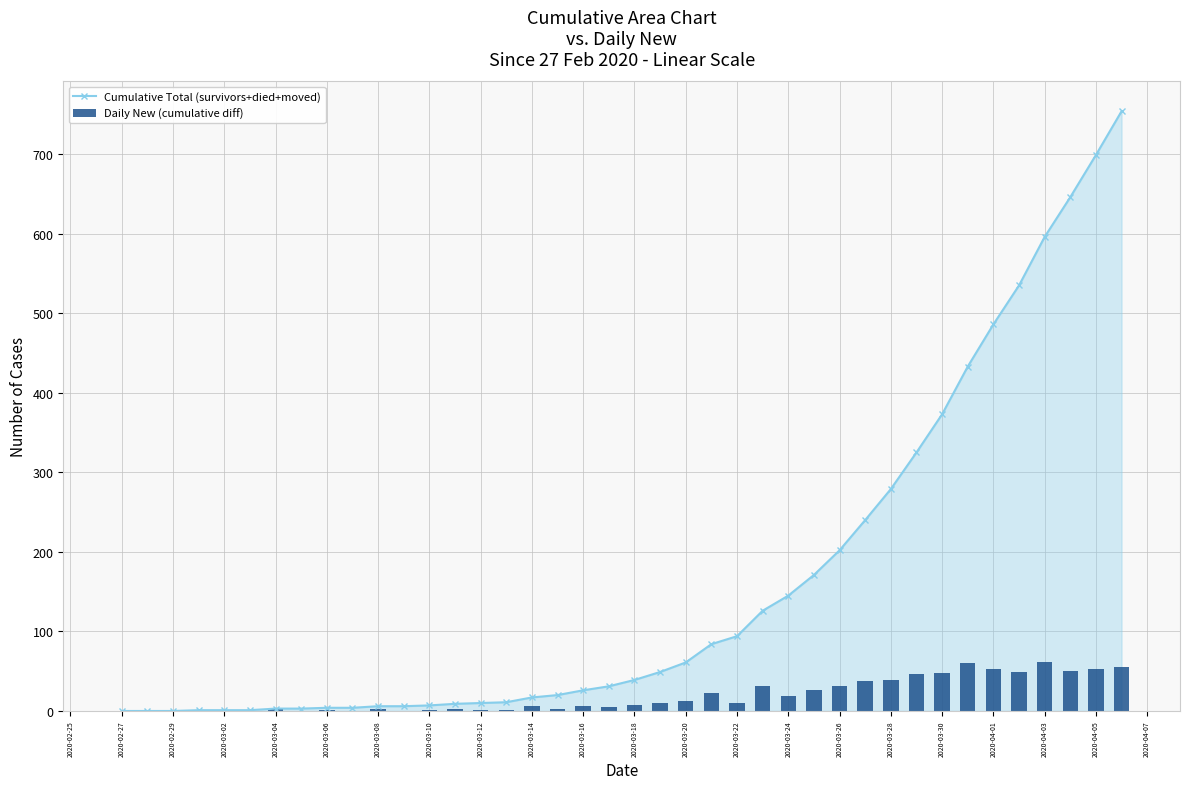

The value of Cumulative Total (survivors+died+moved) at 2020-03-28 is 279. True or false?

True